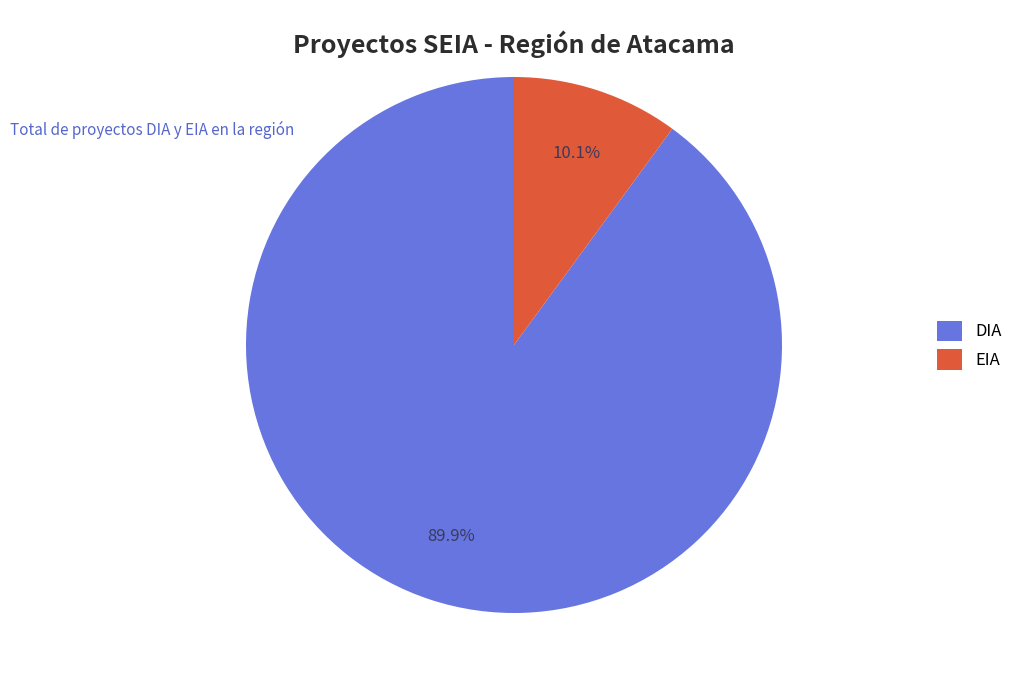

What is the largest slice in the pie chart?

DIA